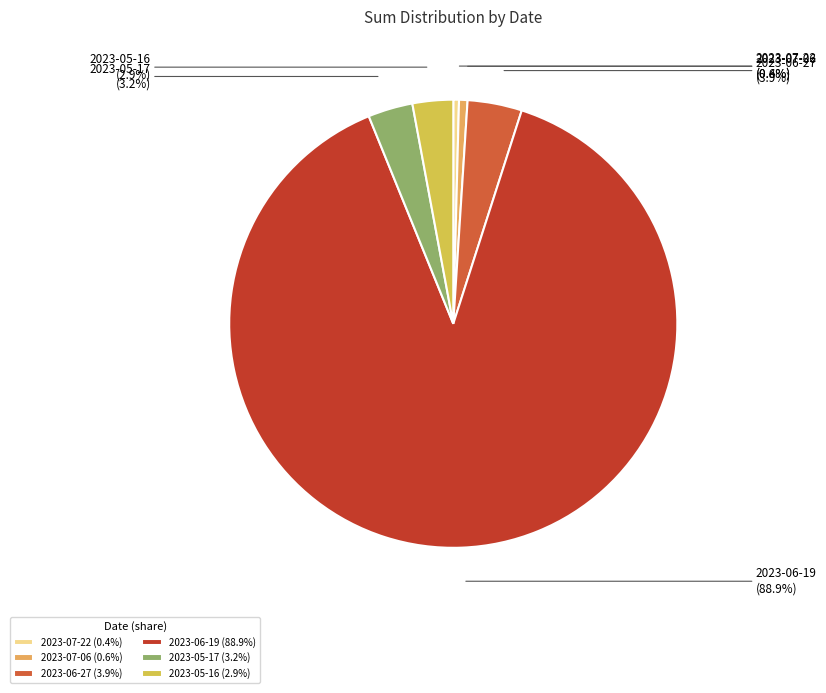

Count the number of slices in the pie.

6